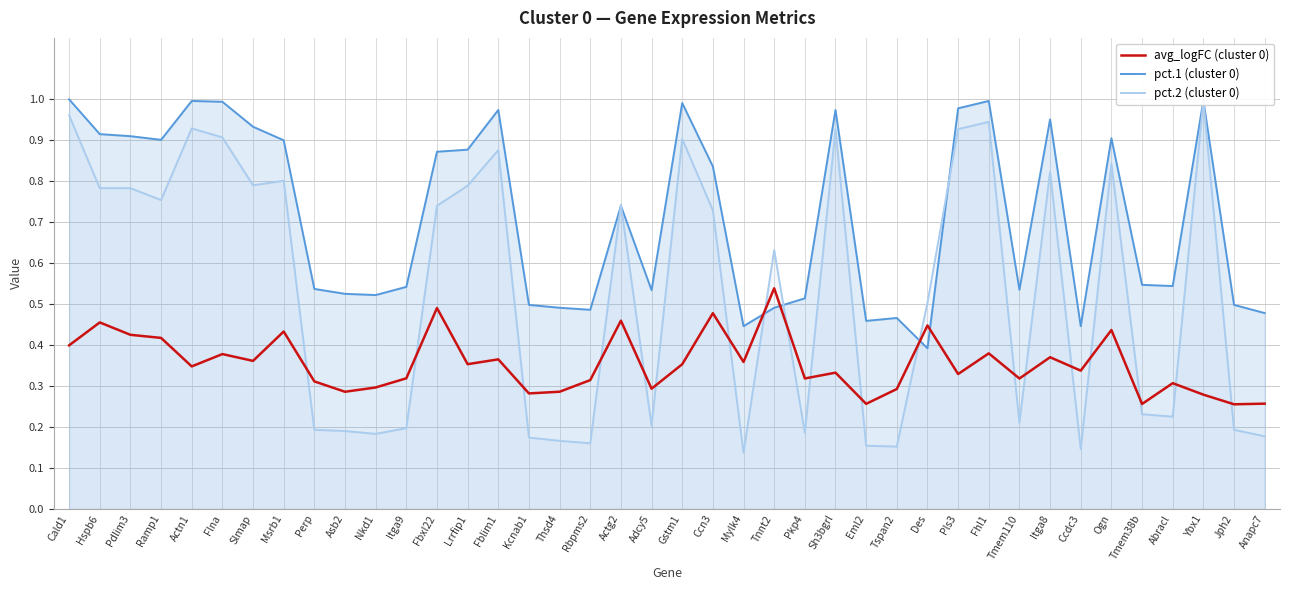

How many lines are shown in the chart?

3